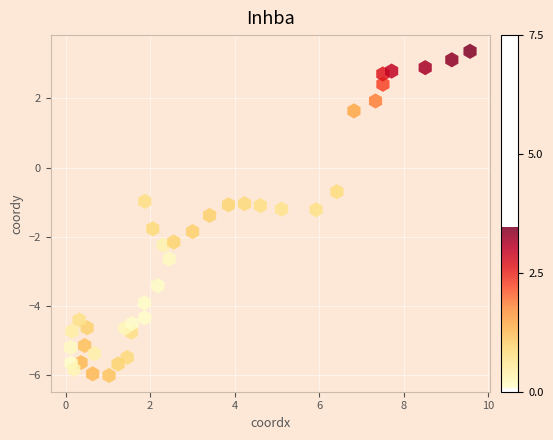

What is the range of Y values (max minus min)?

9.4